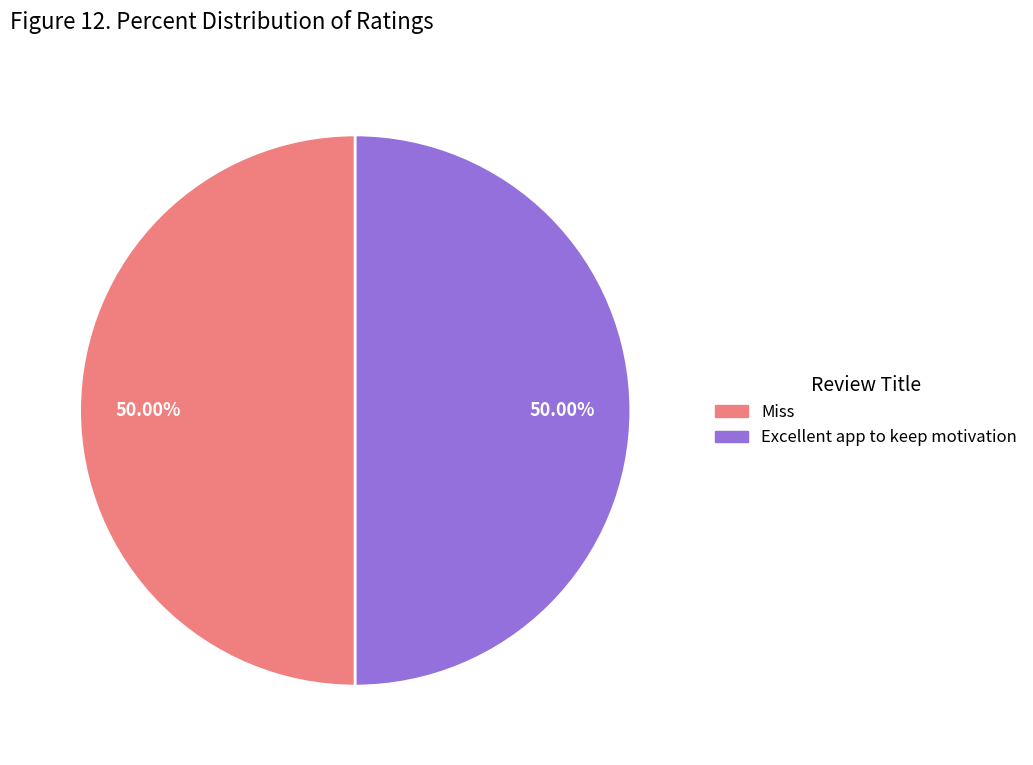

To the nearest percent, what is the difference between the Miss and Excellent app to keep motivation slice percentages?

0%